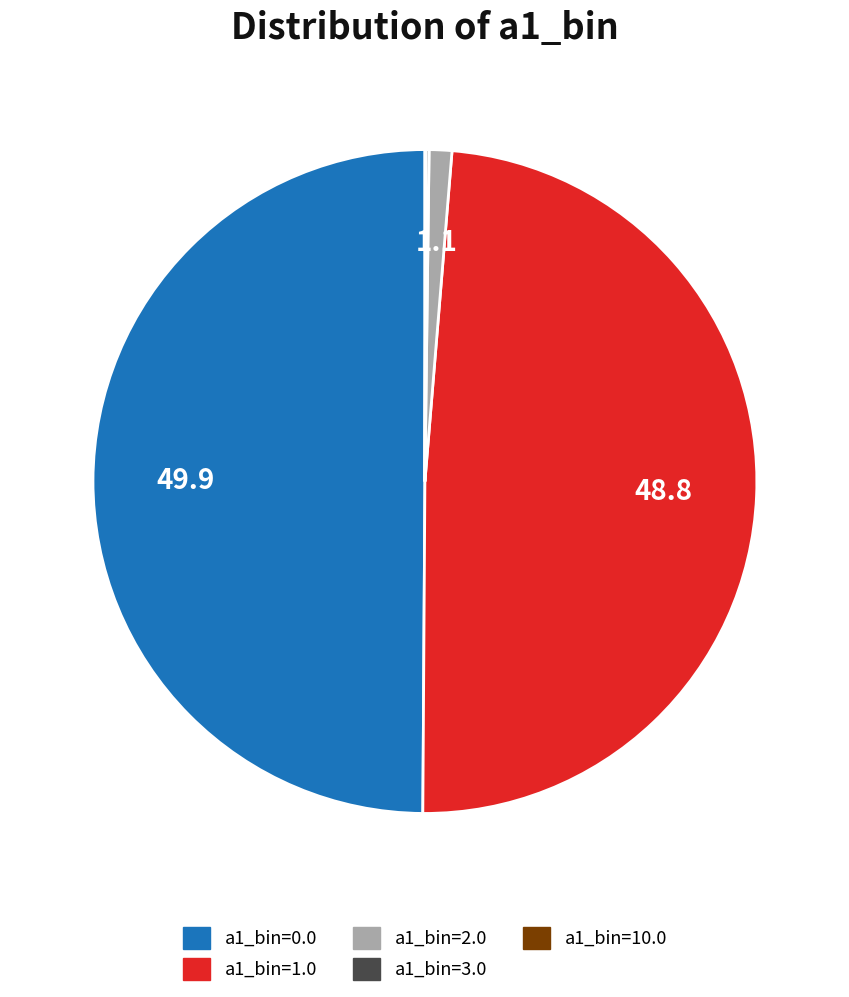

Which slice is the largest?

a1_bin=0.0